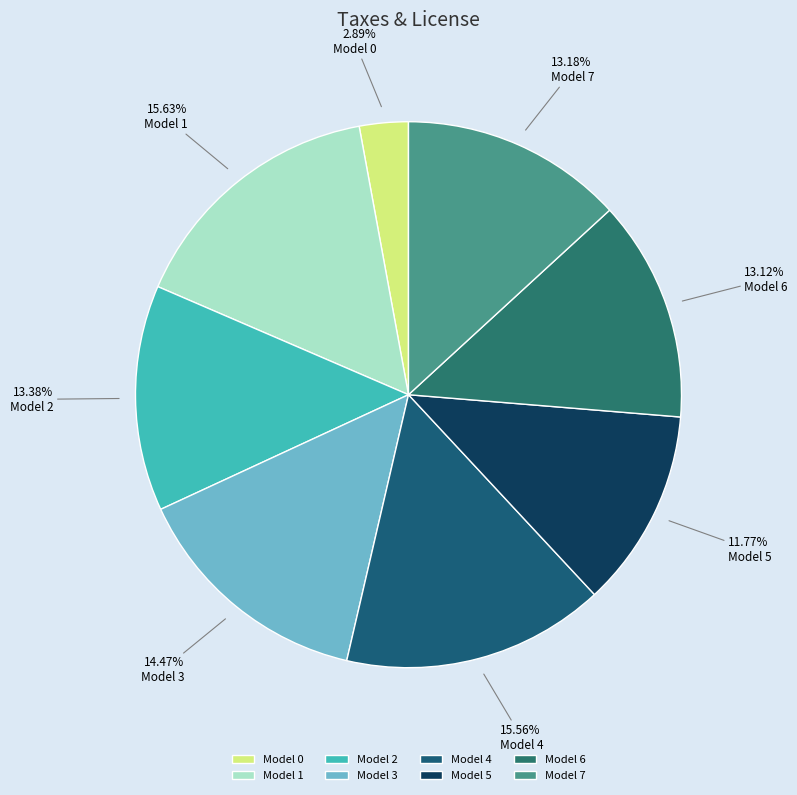

To the nearest percent, what is the difference between the largest and smallest slice percentages?

13%